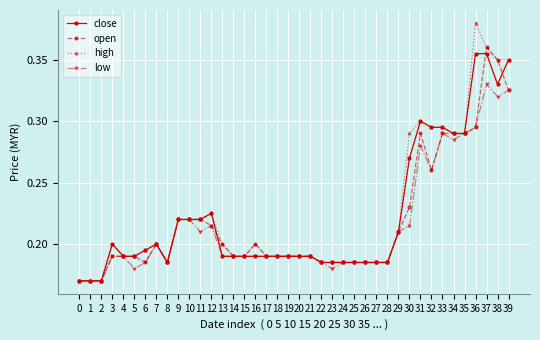

Count the high values in the range 0 to 1.

40